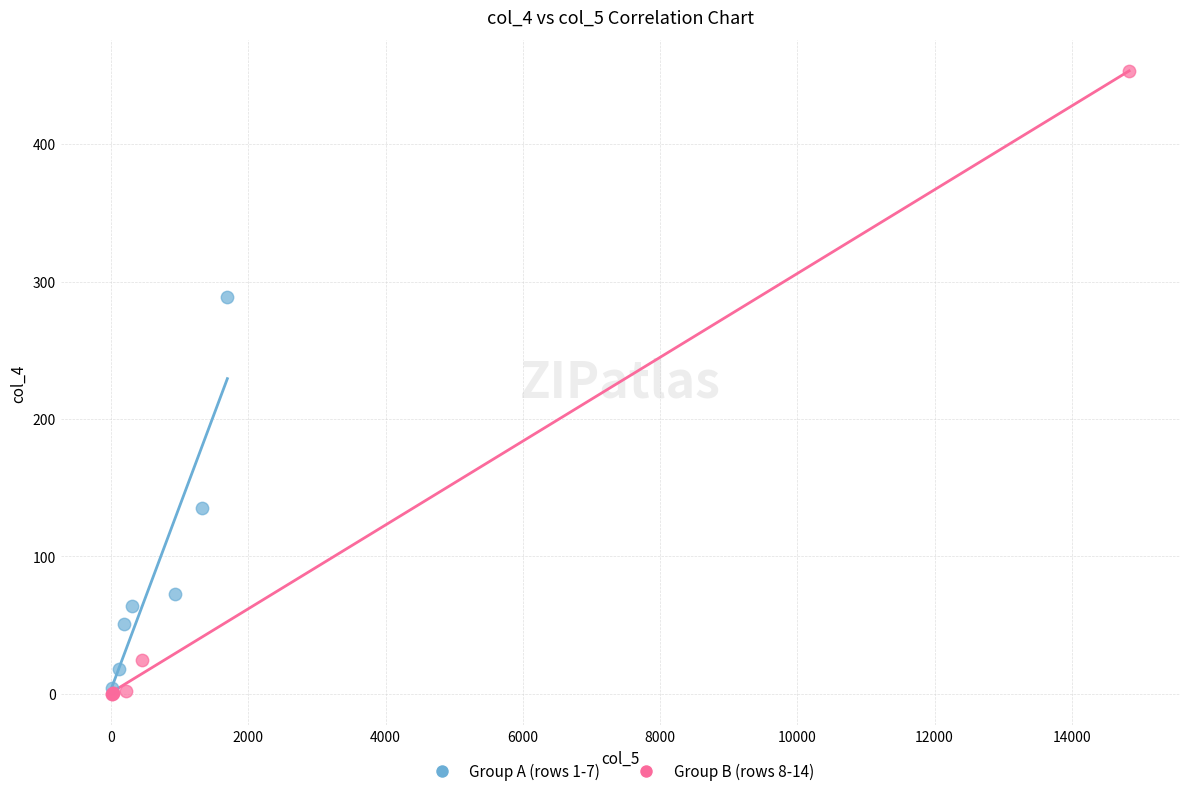

Which series contains the lowest Y value?

Group B (rows 8-14)